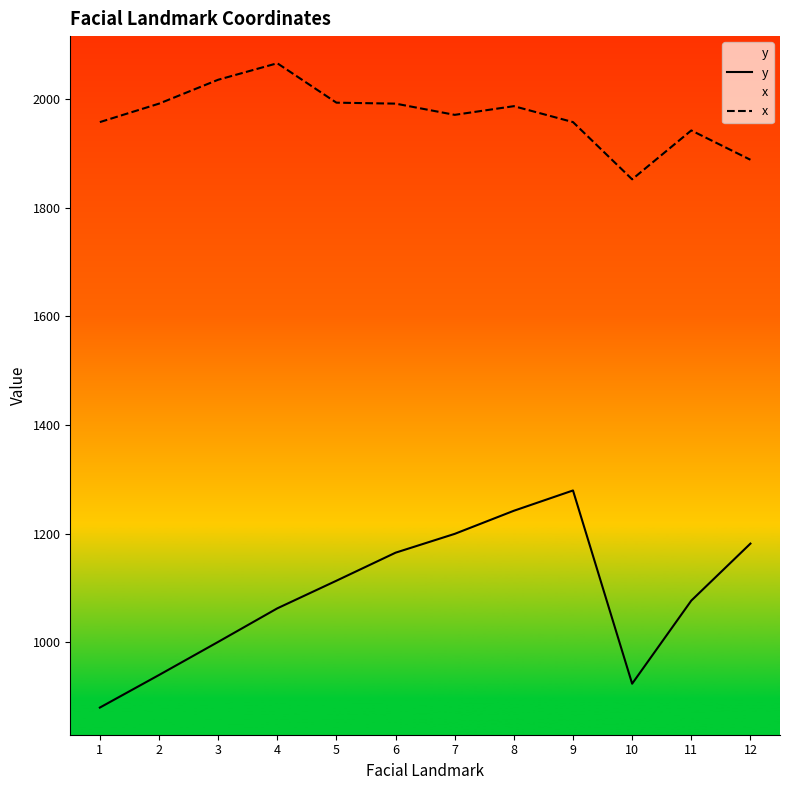

True or false: x and y cross at least once.

False